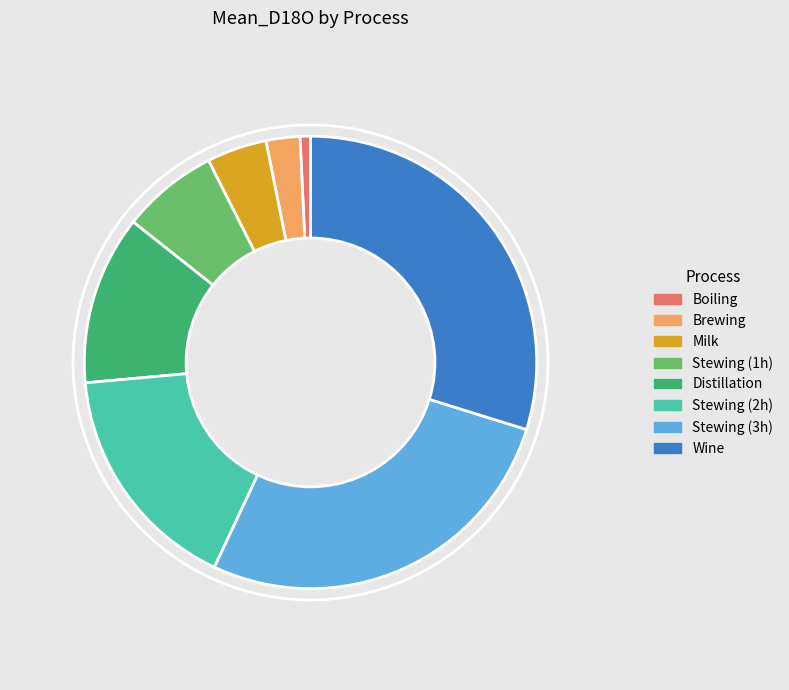

True or false: Stewing (1h) accounts for 12% of the total.

False